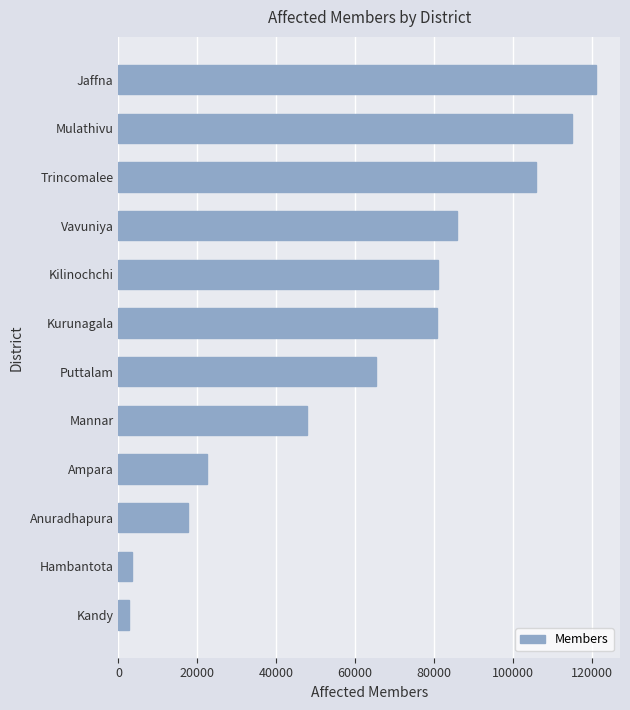

What is the average value?

62397